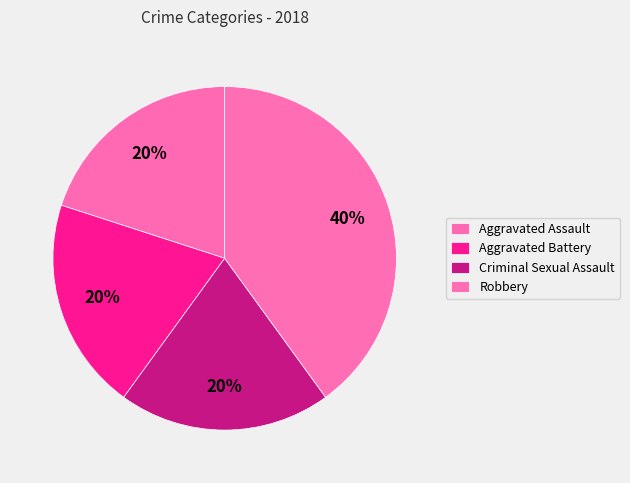

What is the ratio of the value at Robbery to the value at Aggravated Assault?

2.0